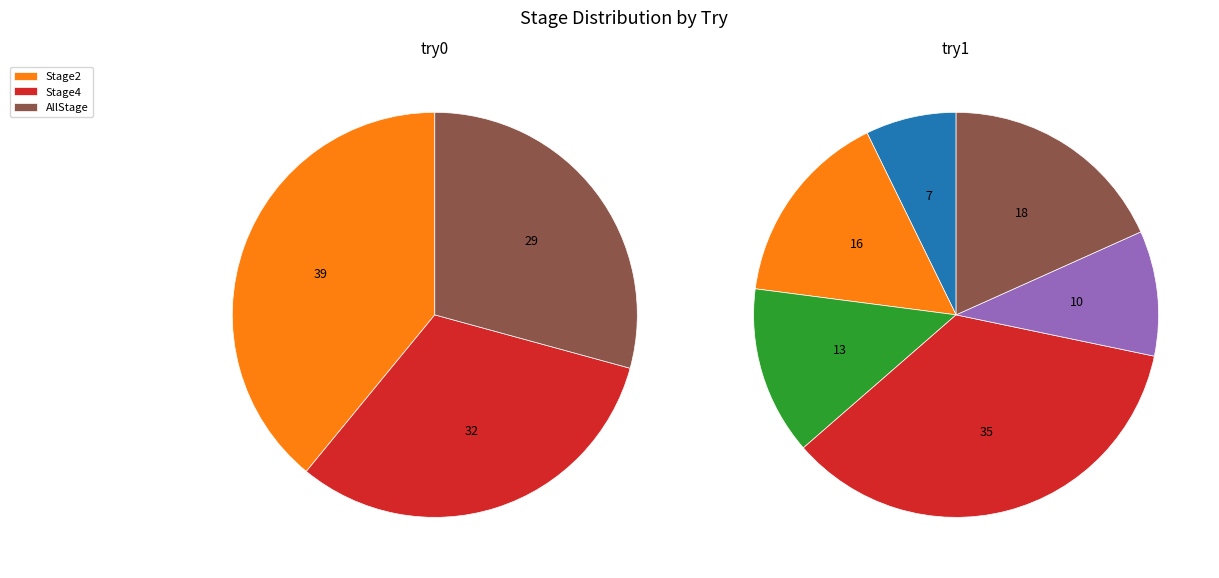

The Stage1 slice represents 7% of the pie. True or false?

True